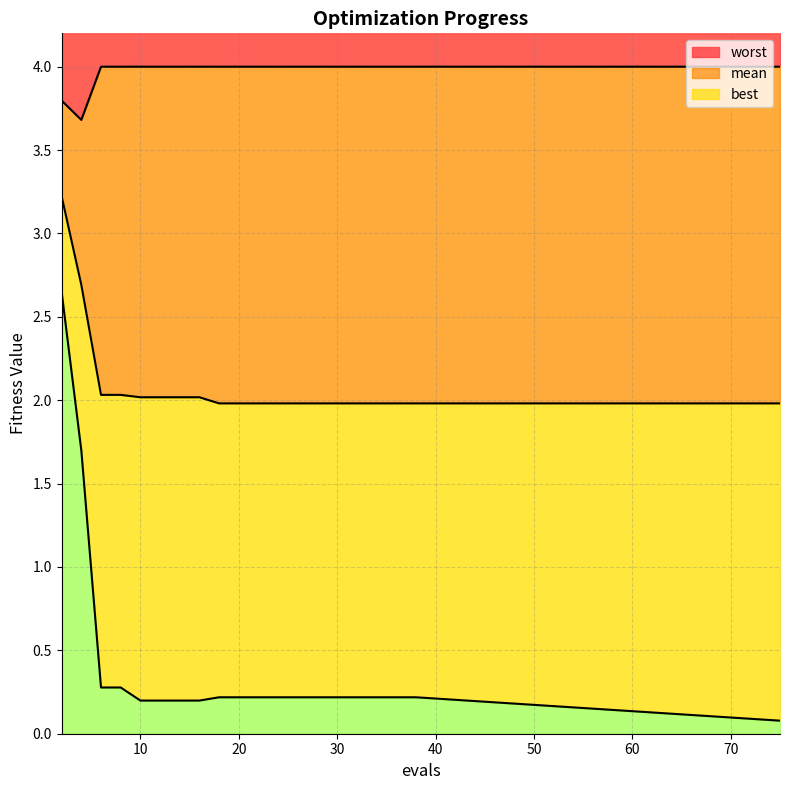

What is the difference between the maximum and minimum values in the best series?

2.6